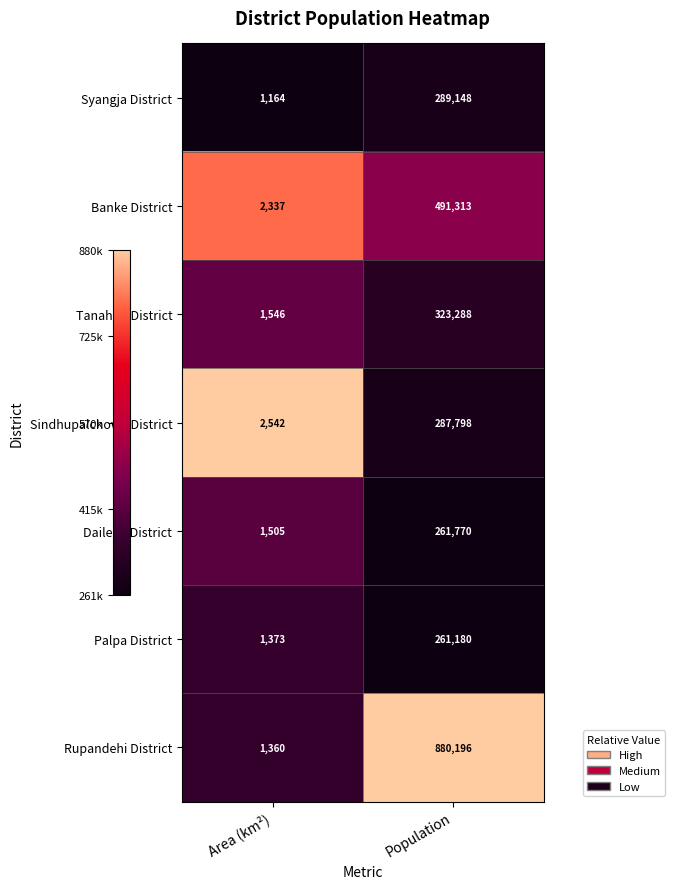

Count the number of data series in this chart.

7